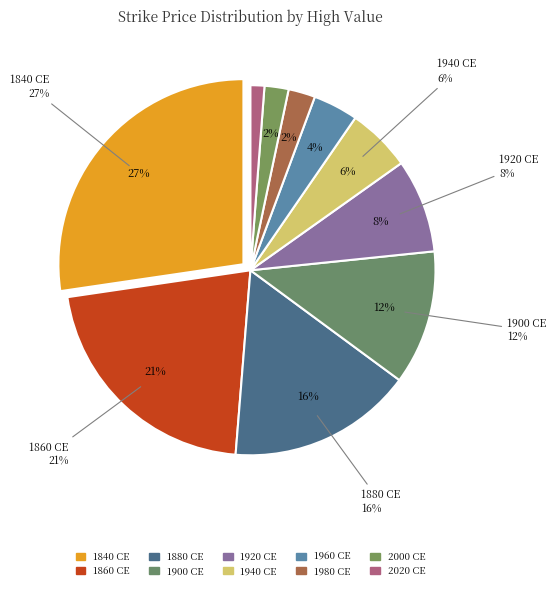

What is the largest slice in the pie chart?

1840 CE